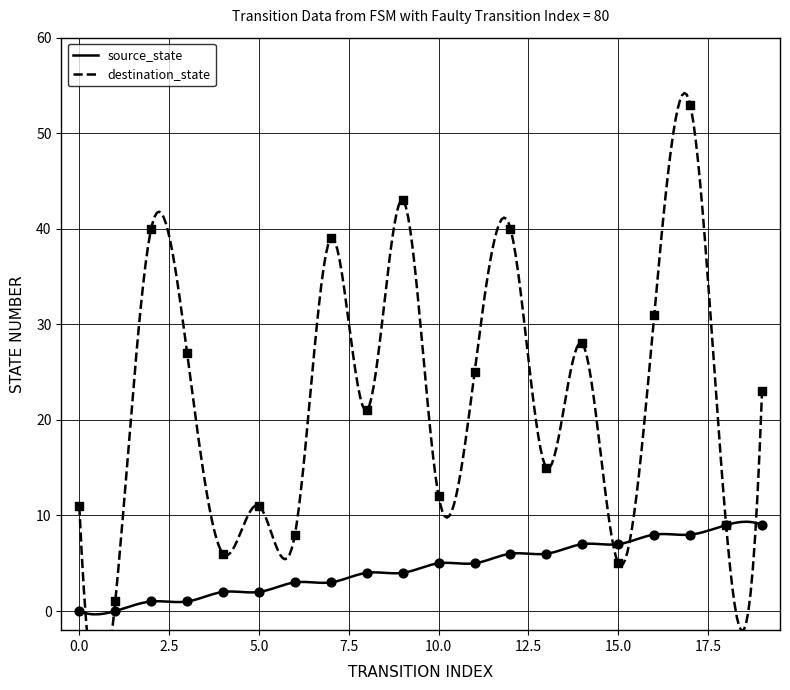

Which series has the largest total across all categories?

destination_state